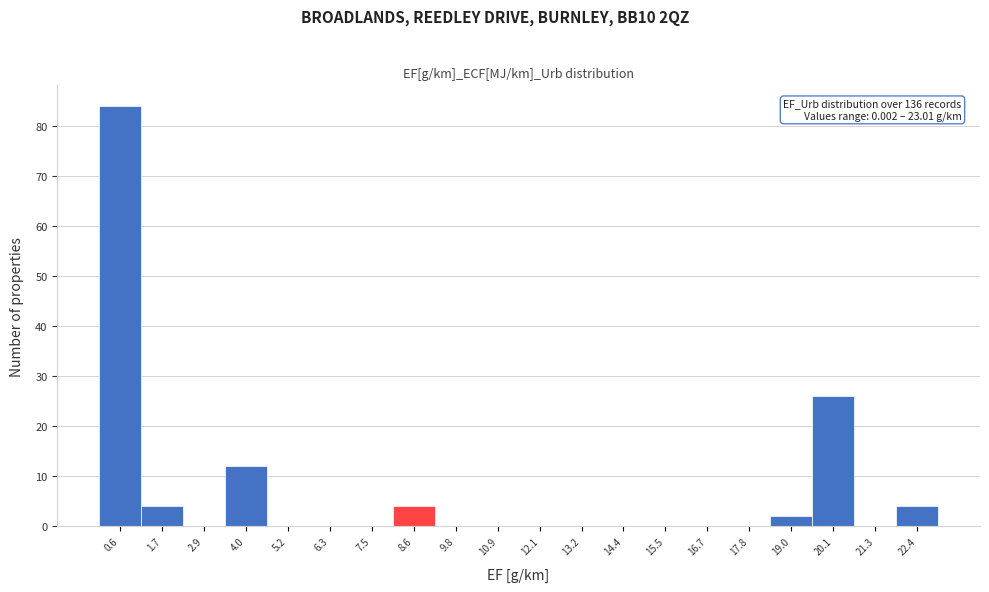

Over which range of the x-axis is the bar tallest?

0.0 to 1.2